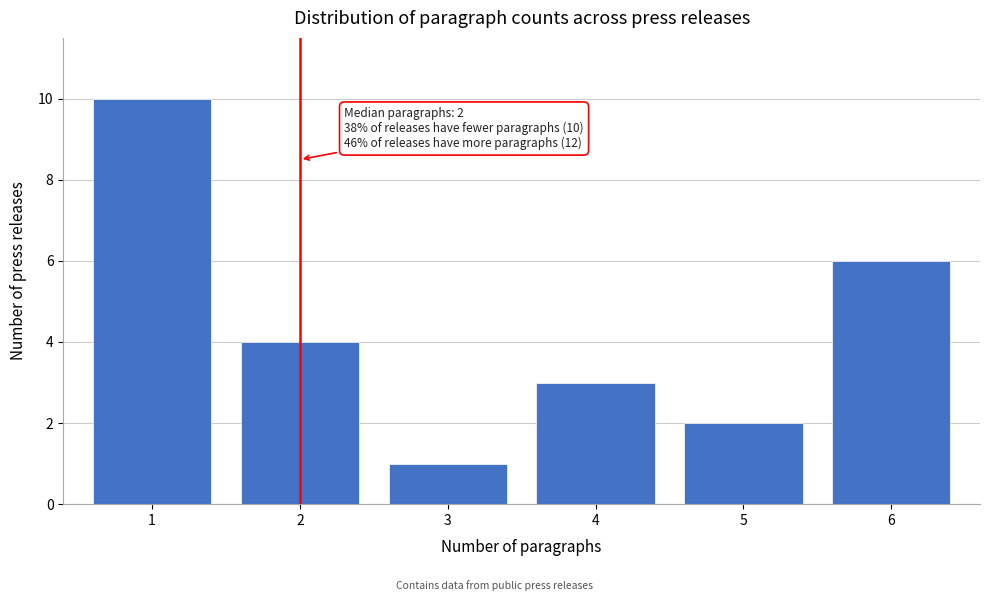

Which range on the x-axis has the tallest bar?

0.5 to 1.5